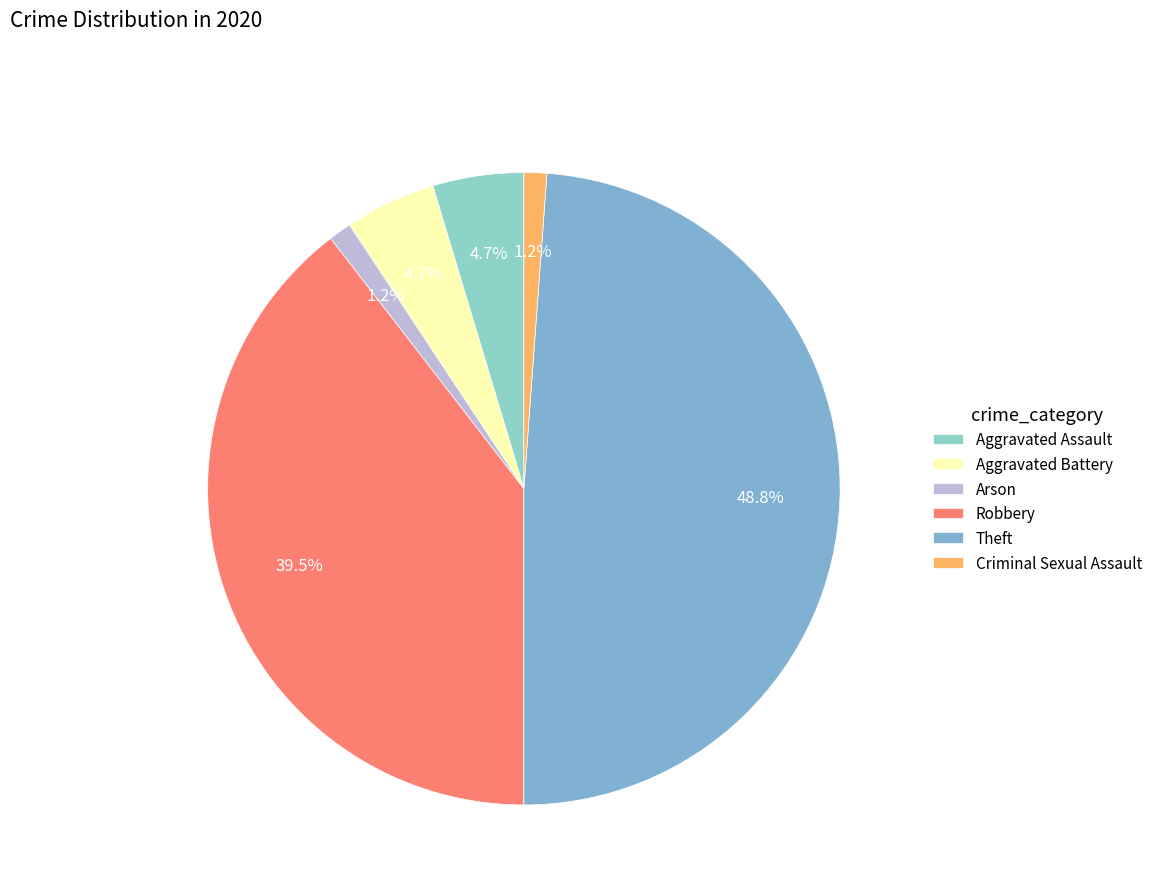

To the nearest percent, what portion does Aggravated Battery represent?

5%